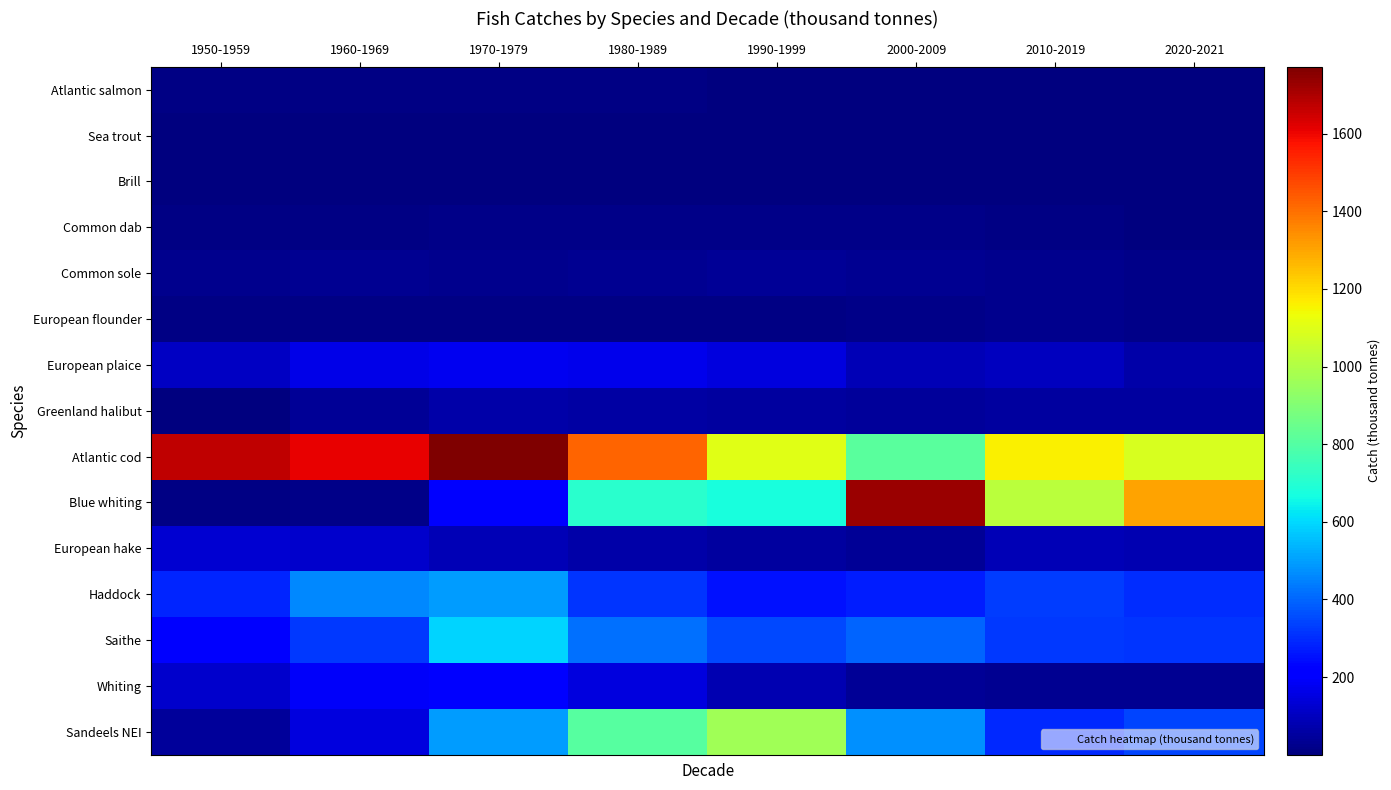

At 1990-1999, list the series in order from smallest to largest.

Sea trout, Brill, Atlantic salmon, European flounder, Common dab, Common sole, European hake, Greenland halibut, Whiting, European plaice, Haddock, Saithe, Blue whiting, Sandeels NEI, Atlantic cod